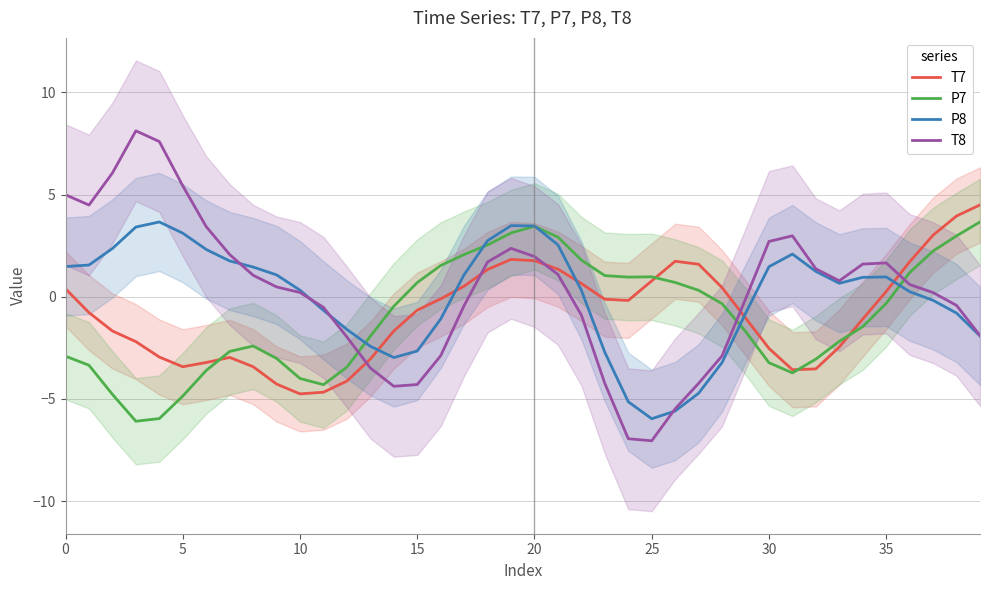

Is it true that T8 equals -1.7 at 15?

False